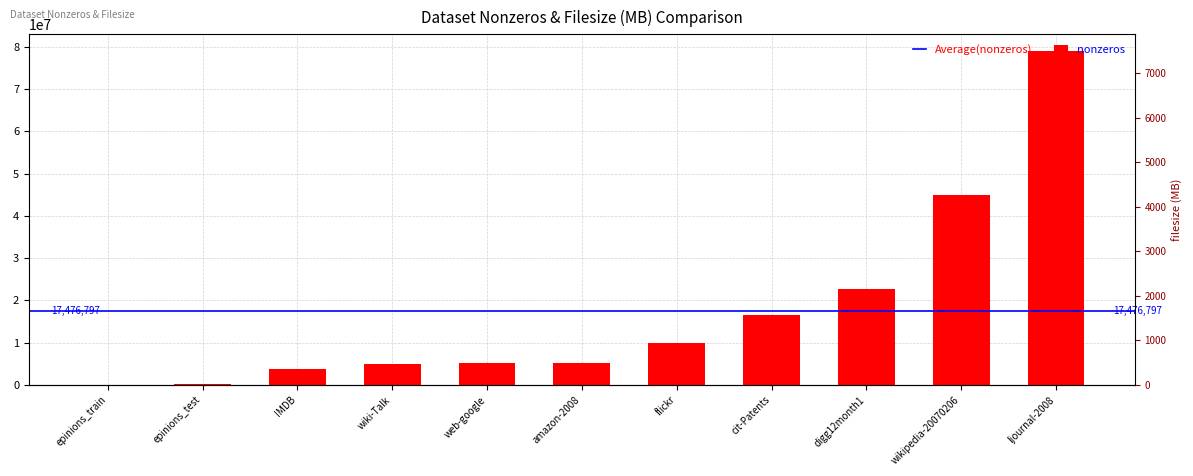

Reading left to right, extract all data points from this chart.

epinions_train=23590	epinions_test=322445	IMDB=3782463	wiki-Talk=5021410	web-google=5105039	amazon-2008=5158388	flickr=9837214	cit-Patents=16518948	digg12month1=22624727	wikipedia-20070206=45030389	ljournal-2008=79023142